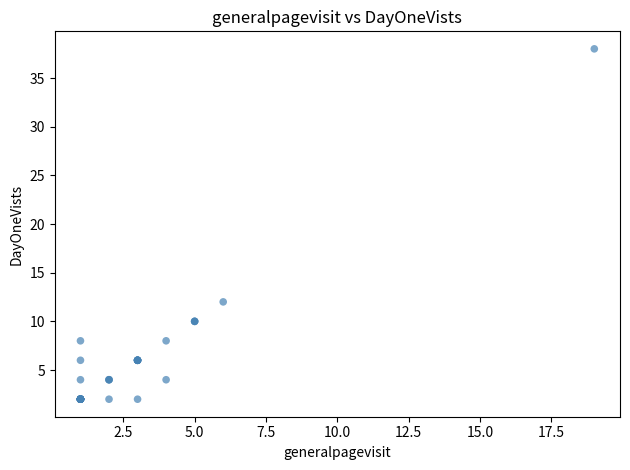

What Y value in the scatter plot is closest to 20?

12